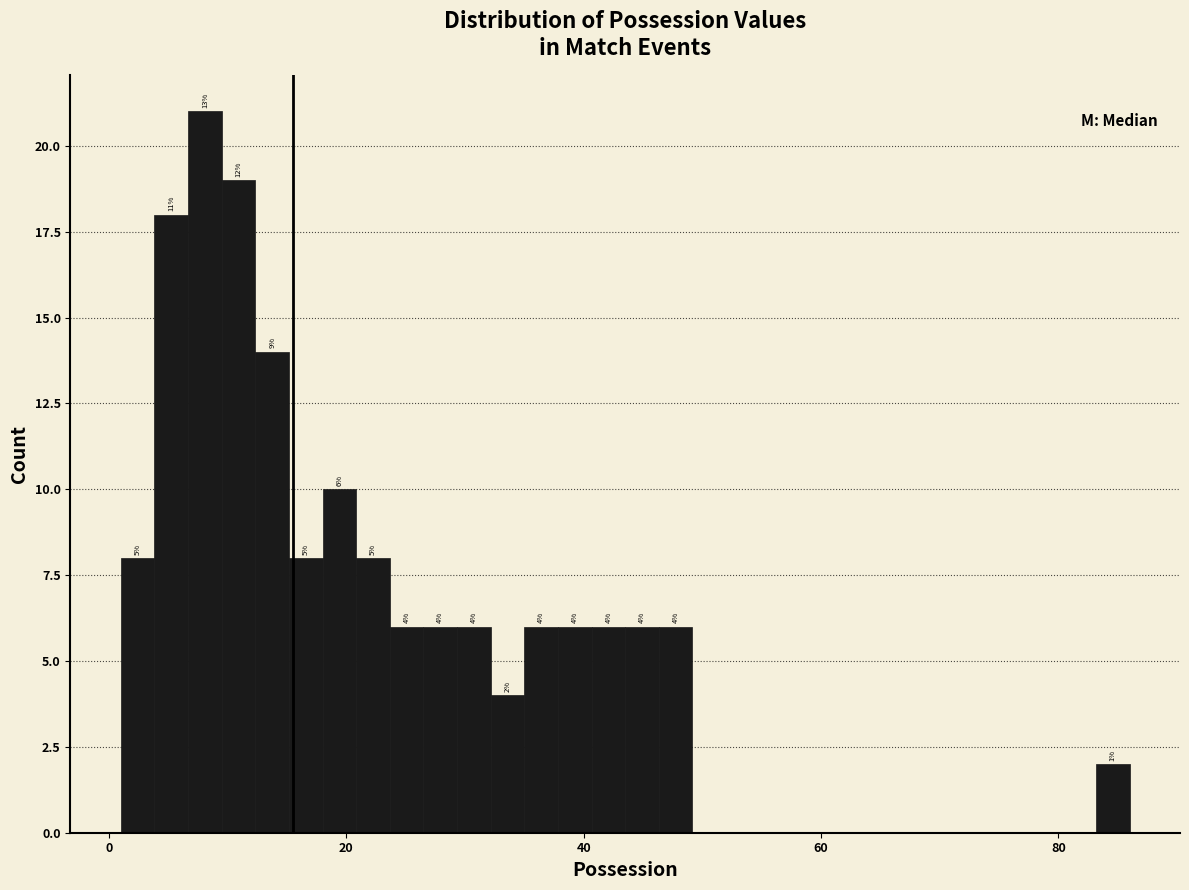

Read against the x-axis, roughly where is the centre of the tallest bar?

8